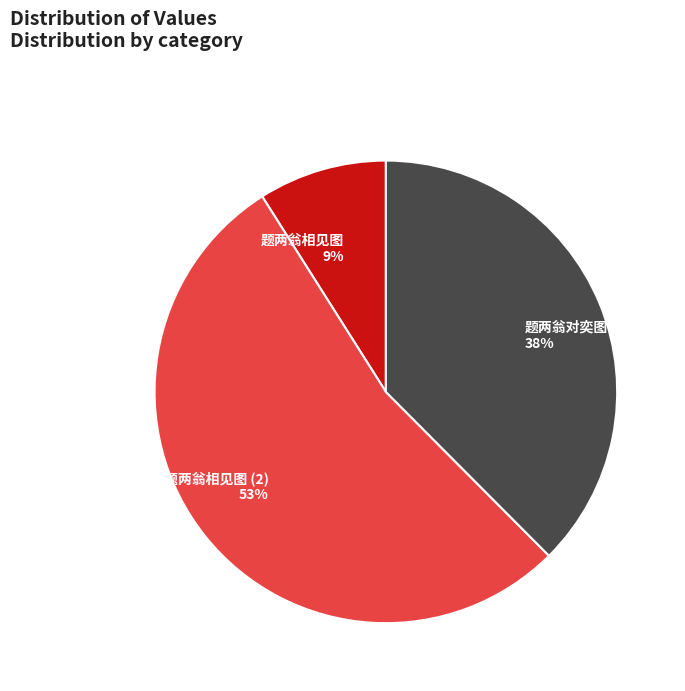

To the nearest percent, what is the average slice percentage?

33%